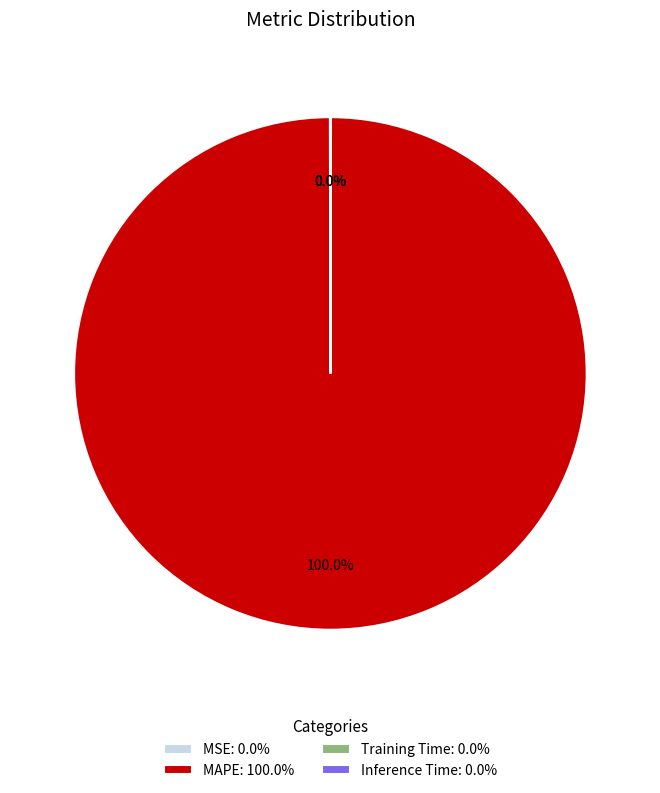

Does any single category account for the majority?

Yes